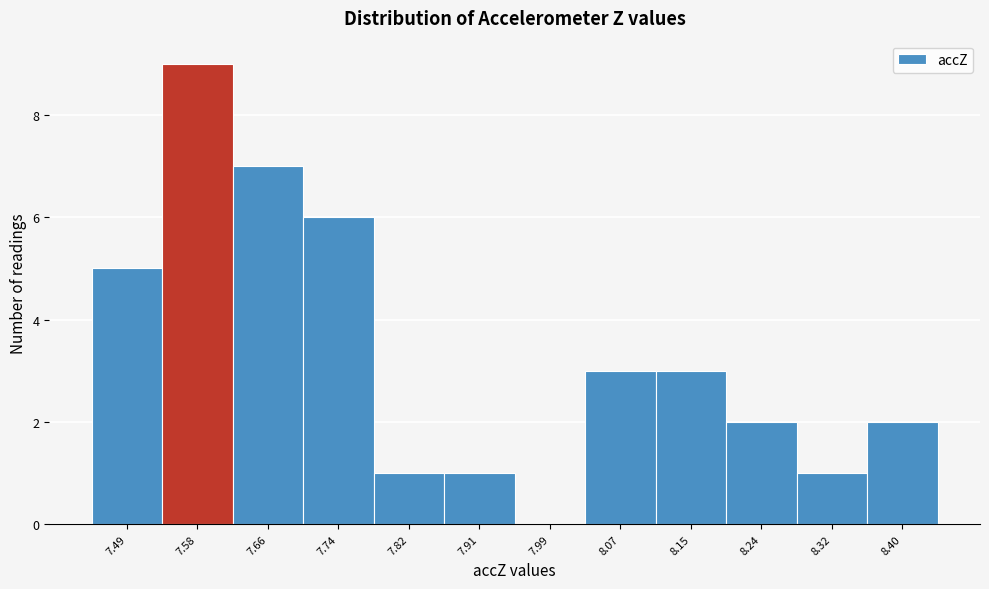

Reading left to right, what are all the values shown in this chart?

7.49=5	7.58=9	7.66=7	7.74=6	7.82=1	7.91=1	7.99=0	8.07=3	8.15=3	8.24=2	8.32=1	8.40=2